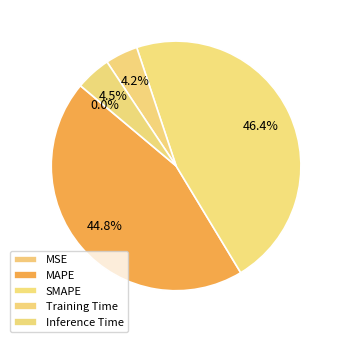

To the nearest percent, what is the average slice percentage?

20%